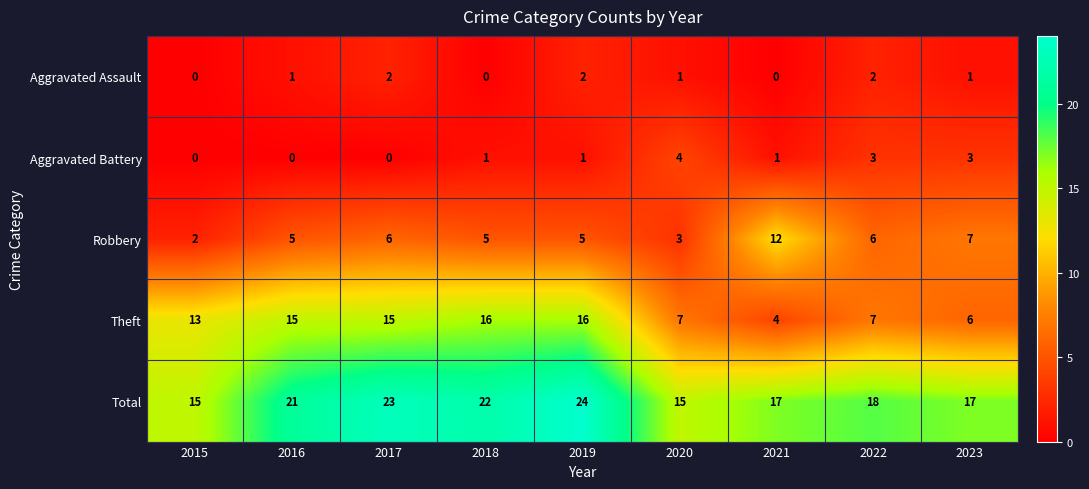

How many values in the Aggravated Assault series are below 1?

3